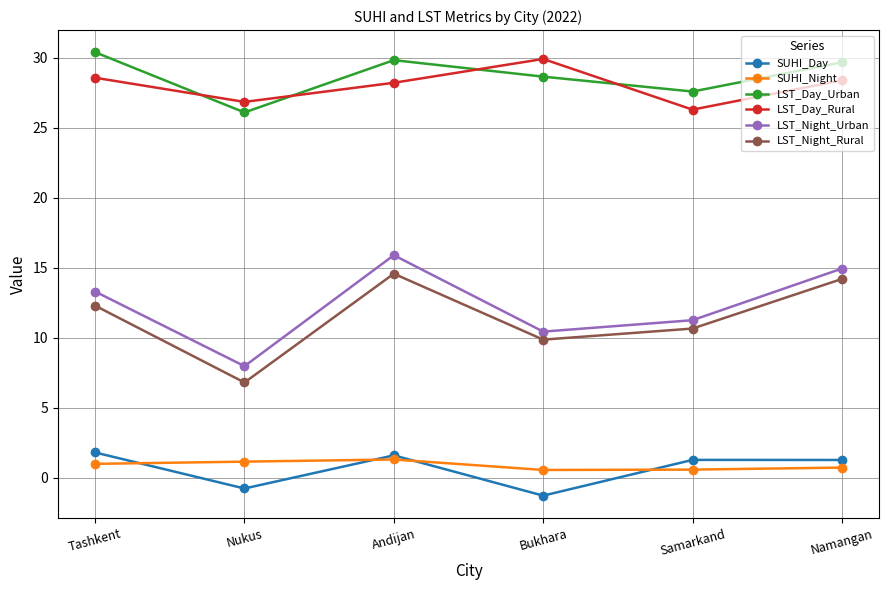

At which category is the sum across all series the highest?

Andijan